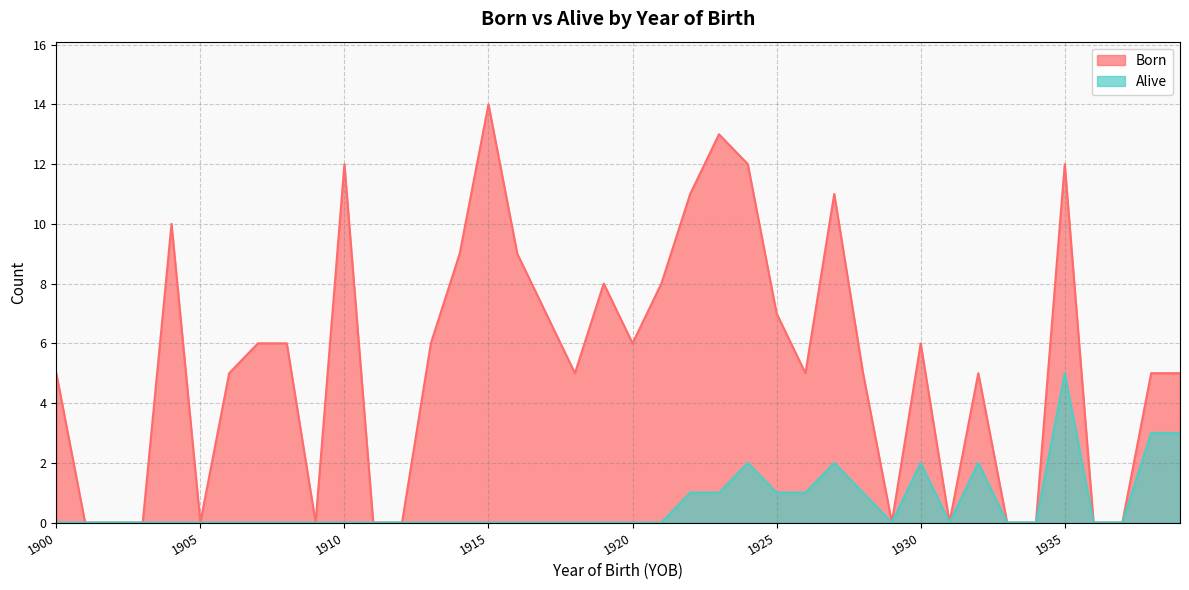

Which series has the widest spread of values?

Born